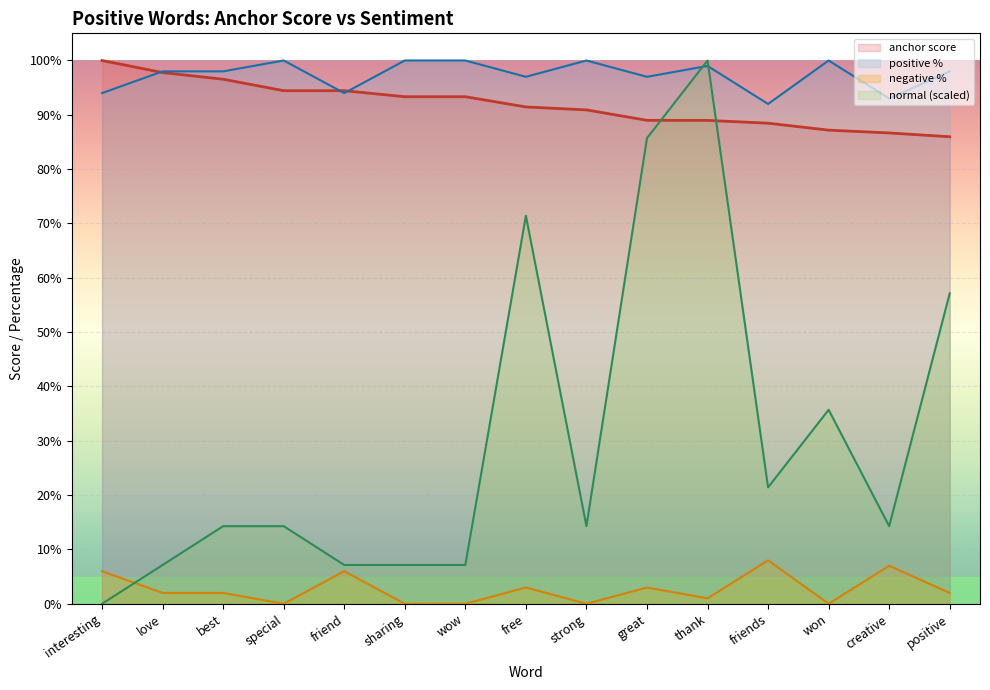

True or false: negative % has a value of 0.1 at creative.

True